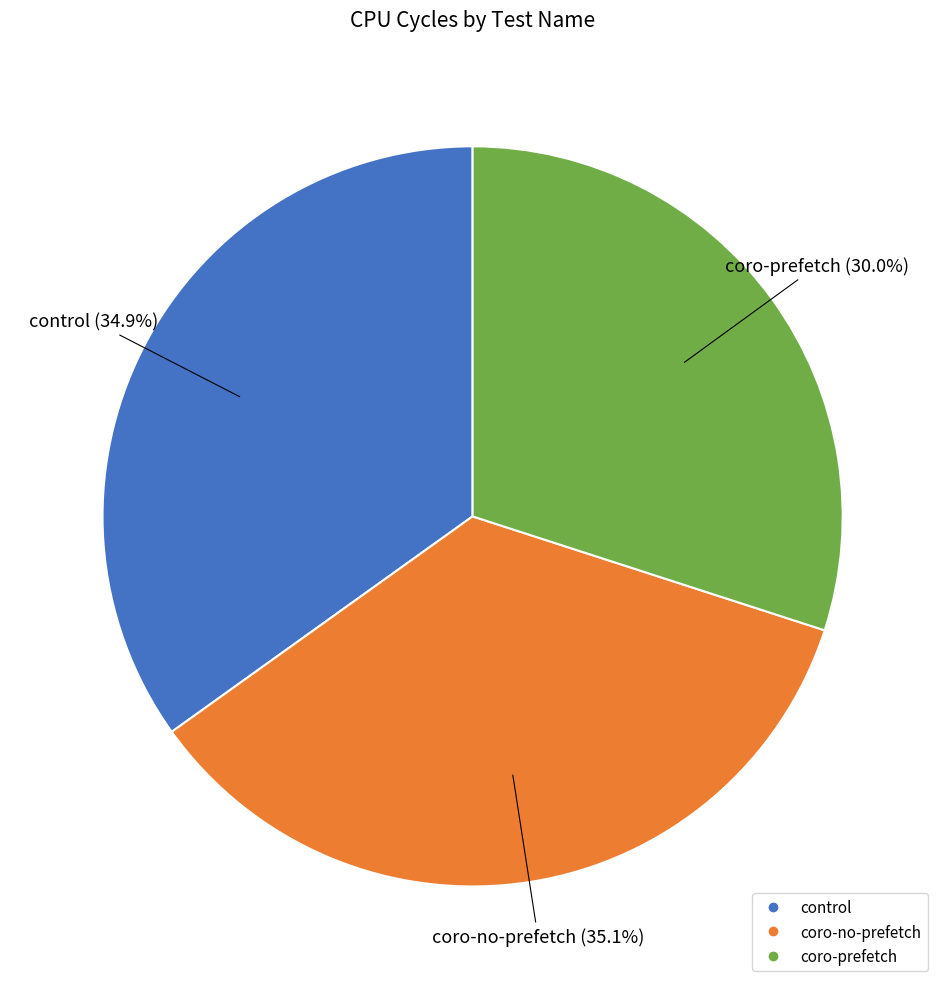

Count the number of slices in the pie.

3